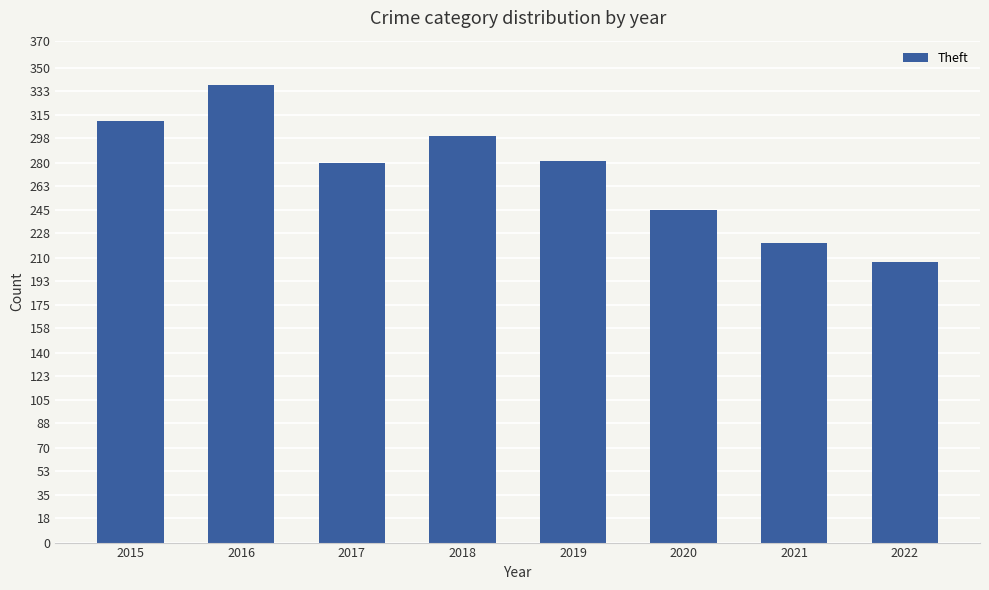

How many bars are there in total?

8